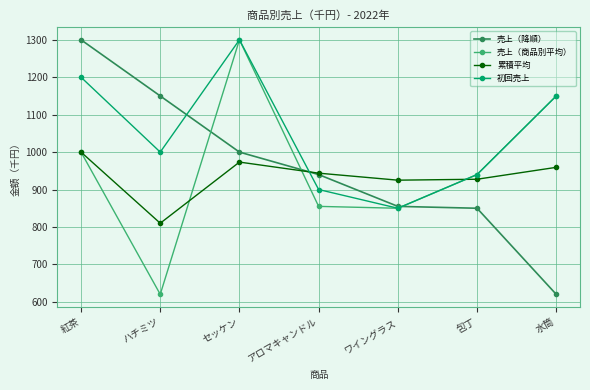

What is the difference between the 初回売上 values at 水筒 and ハチミツ?

150.0